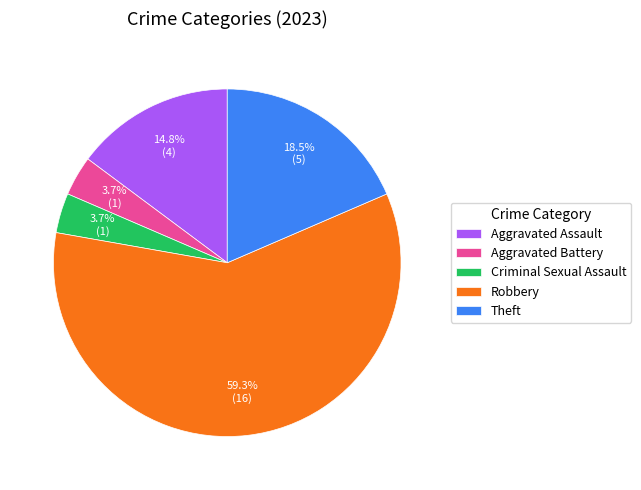

Approximately how many times larger is the value at Robbery compared to Aggravated Assault?

4.0